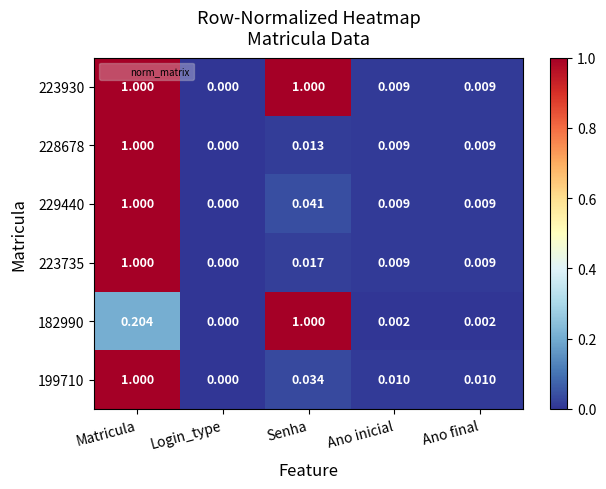

Is the value of 223735 at Login_type greater than the value of 199710 at Ano inicial?

No